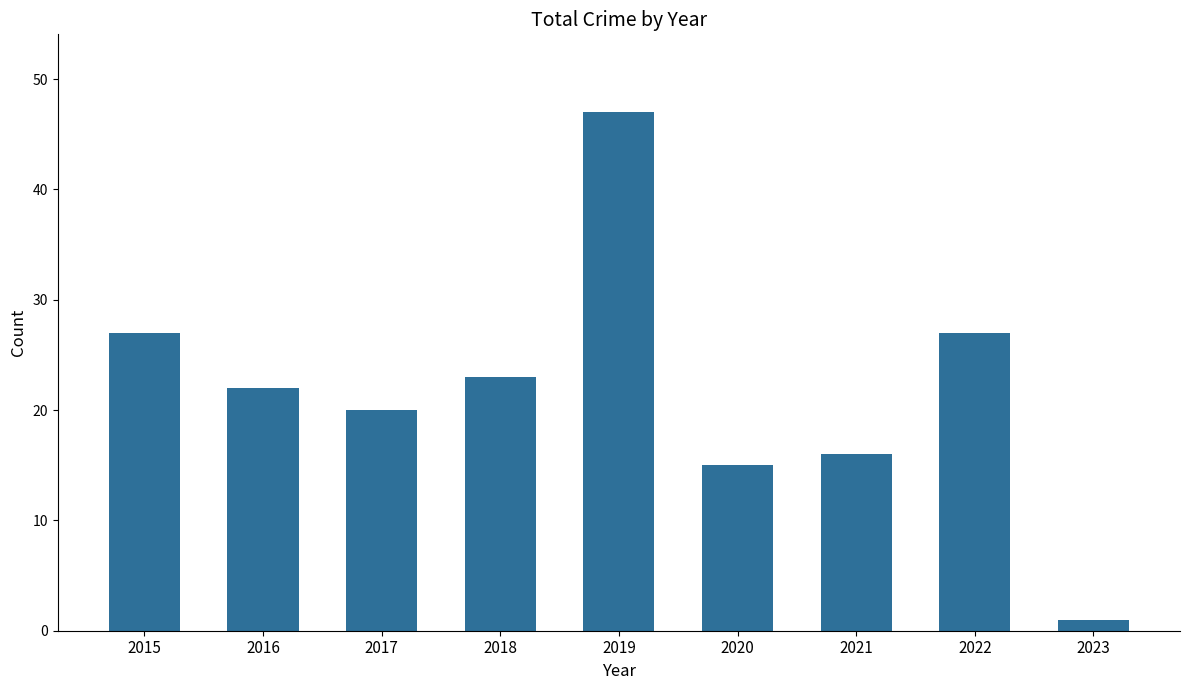

Is it true that the value at 2019 is 66?

False